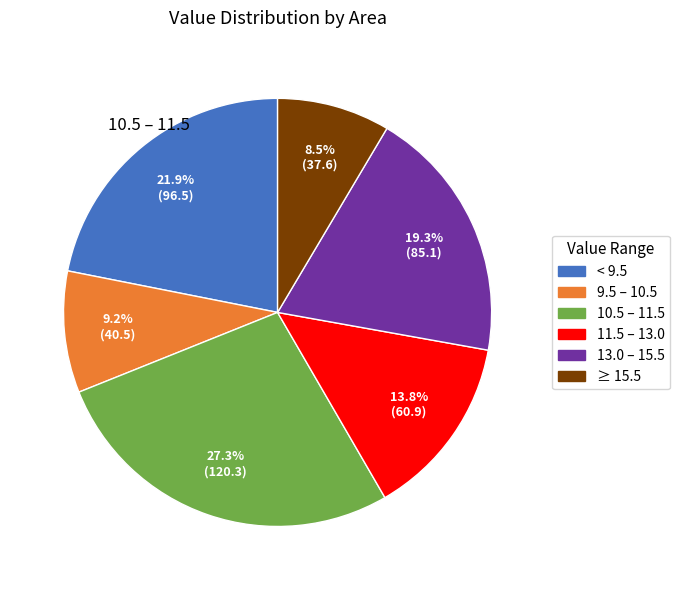

Is there any slice that represents more than half of the pie?

No